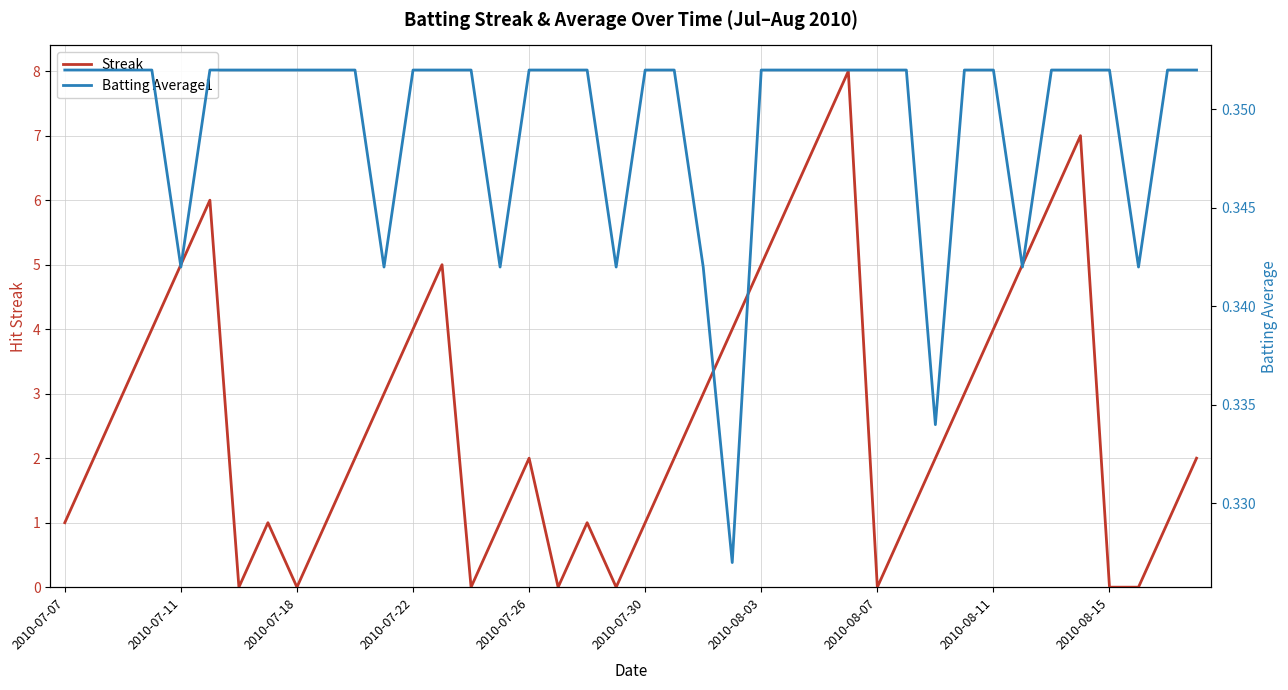

What is the value of the Batting Average1 point at the 18th from the left?

0.4